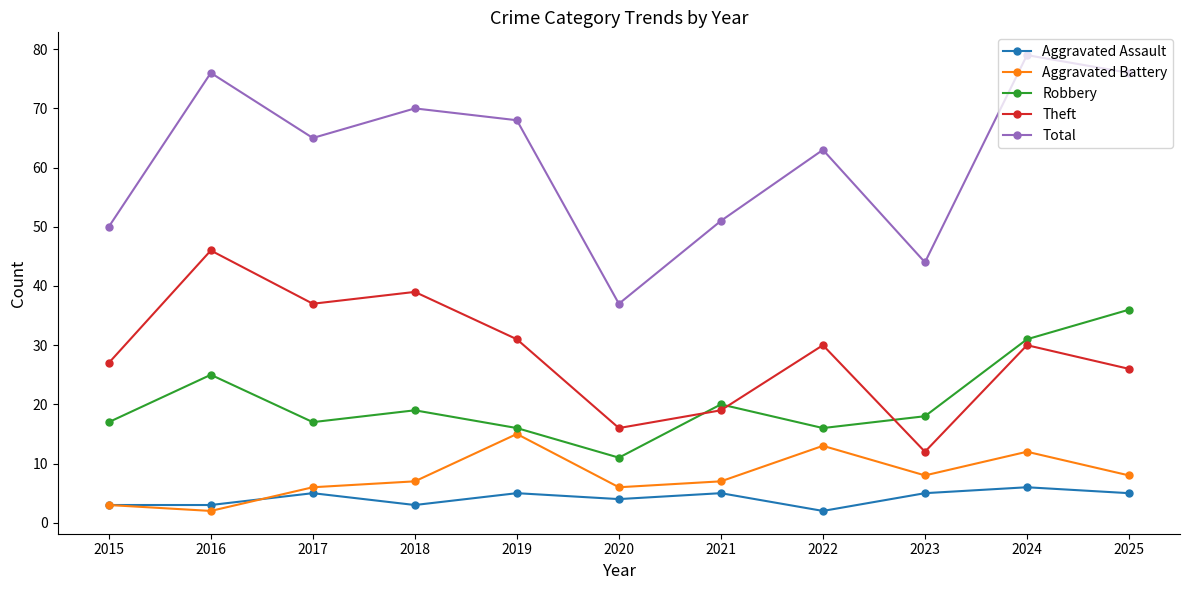

At 2022, list the series in order from largest to smallest.

Total, Theft, Robbery, Aggravated Battery, Aggravated Assault